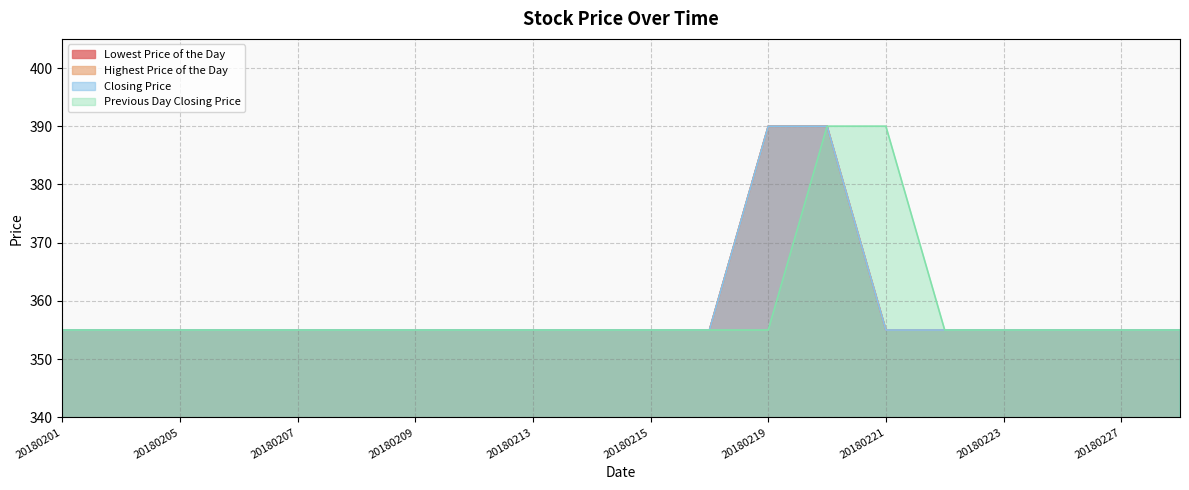

Which label corresponds to the smallest value in the chart?

20180201